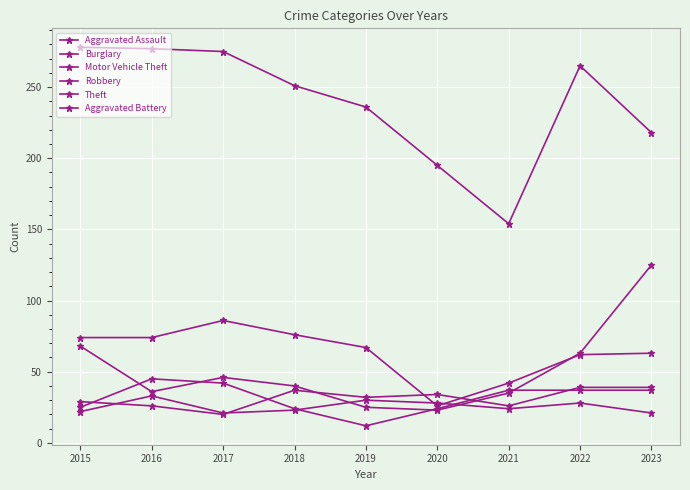

Is this an area chart (filled region under the line)?

No